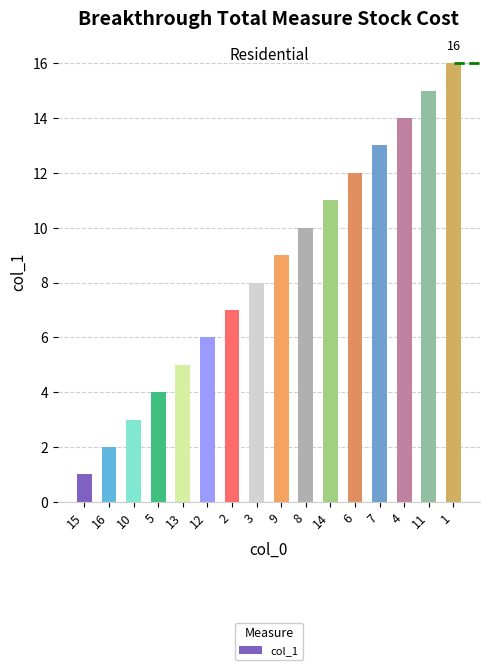

What is the label of the 13th bar from the left?

7